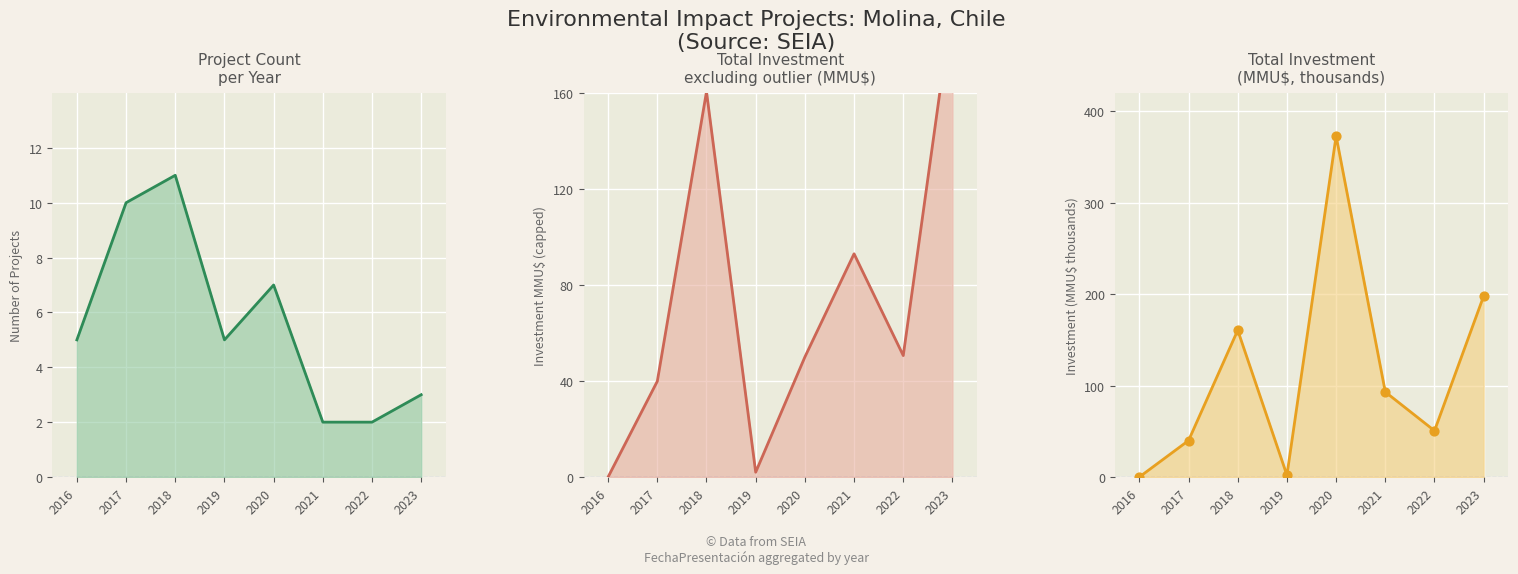

Which series has the widest spread of Y values?

Investment line